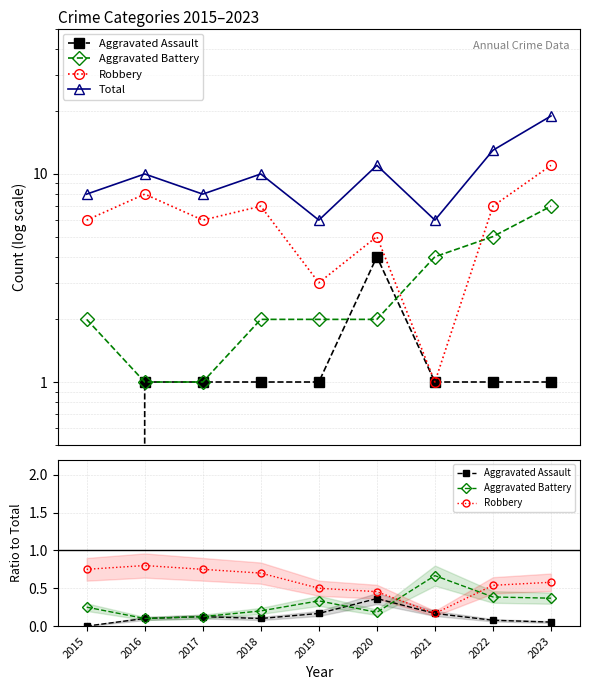

Rank the series by their maximum value, from lowest to highest.

Aggravated Assault, Aggravated Battery, Robbery, Total